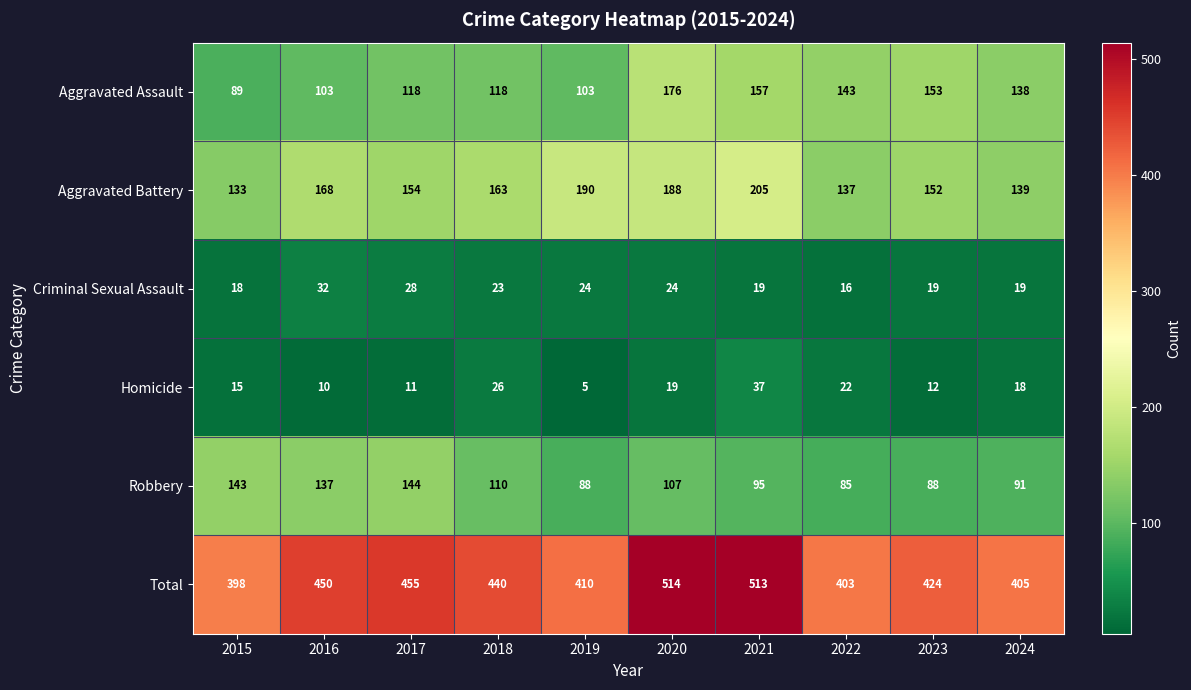

Which series has the largest range (max minus min)?

Total